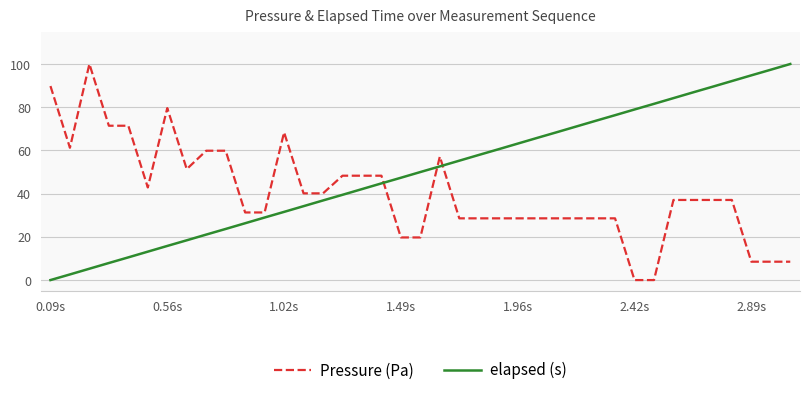

Reading right to left, transcribe all the data shown in this chart.

Pressure (Pa): 8.5	8.5	8.5	37.1	37.1	37.1	37.1	0.0	0.0	28.6	28.6	28.6	28.6	28.6	28.6	28.6	28.6	28.6	57.1	19.7	19.7	48.3	48.3	48.3	40.1	40.1	68.4	31.3	31.3	59.9	59.9	51.4	79.6	42.9	71.4	71.4	100.0	61.2	89.8
elapsed (s): 100.0	97.4	94.7	92.1	89.5	86.8	84.2	81.6	78.9	76.3	73.7	71.1	68.4	65.8	63.2	60.5	57.9	55.3	52.6	50.0	47.4	44.7	42.1	39.5	36.8	34.2	31.6	28.9	26.3	23.7	21.1	18.4	15.8	13.2	10.5	7.9	5.3	2.6	0.0